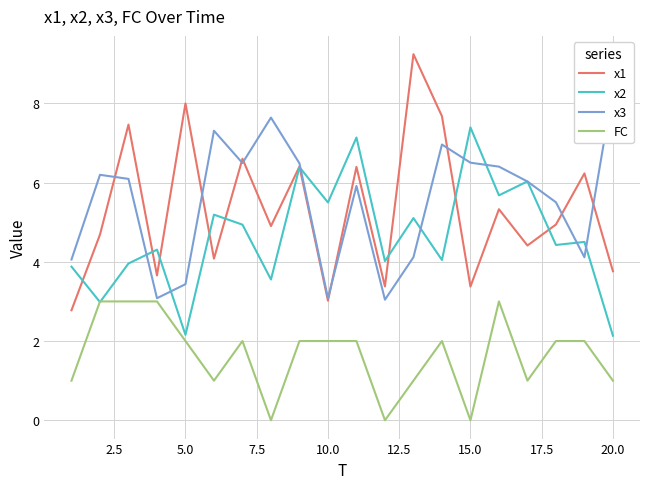

What is the maximum value for FC?

3.0